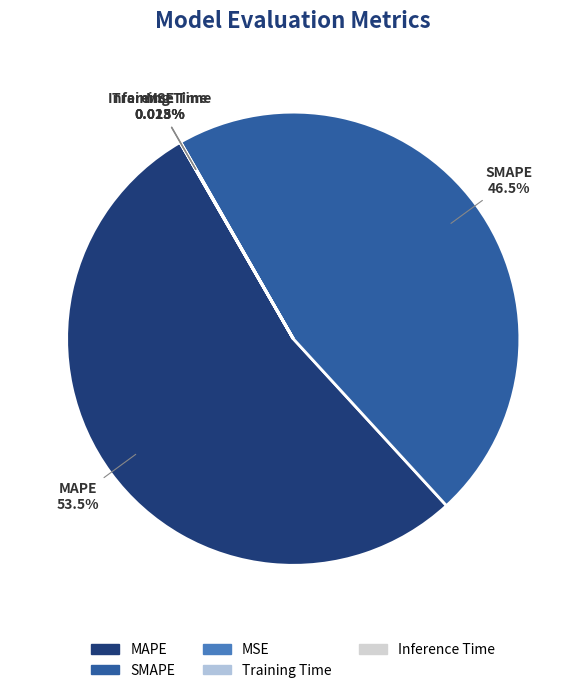

Is MAPE the majority of the pie?

Yes